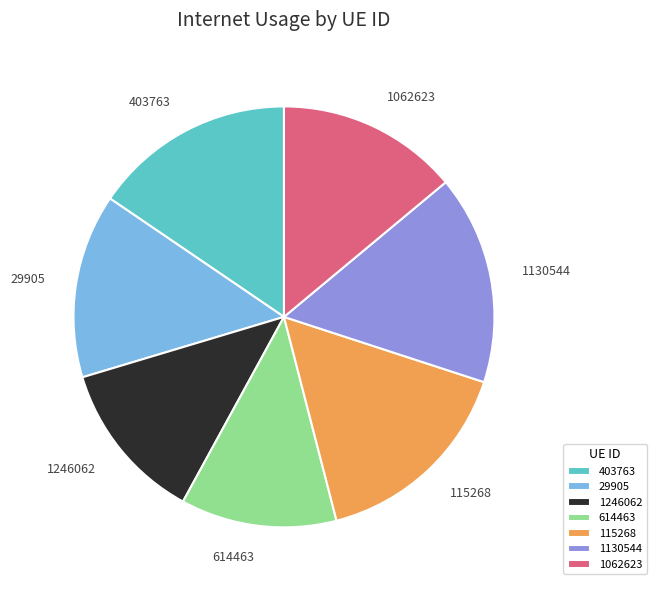

Is 1246062 the majority of the pie?

No